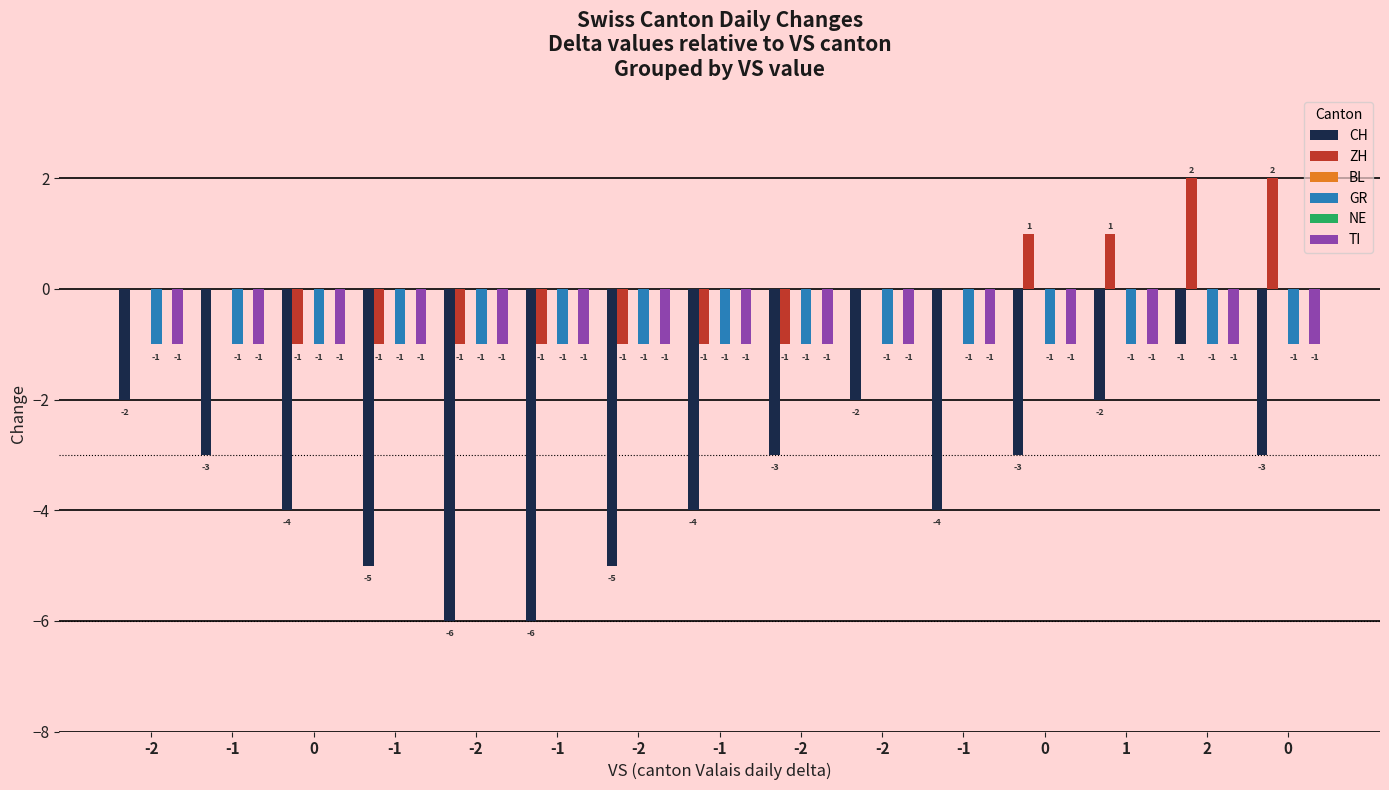

What is the sum of all CH values?

-53